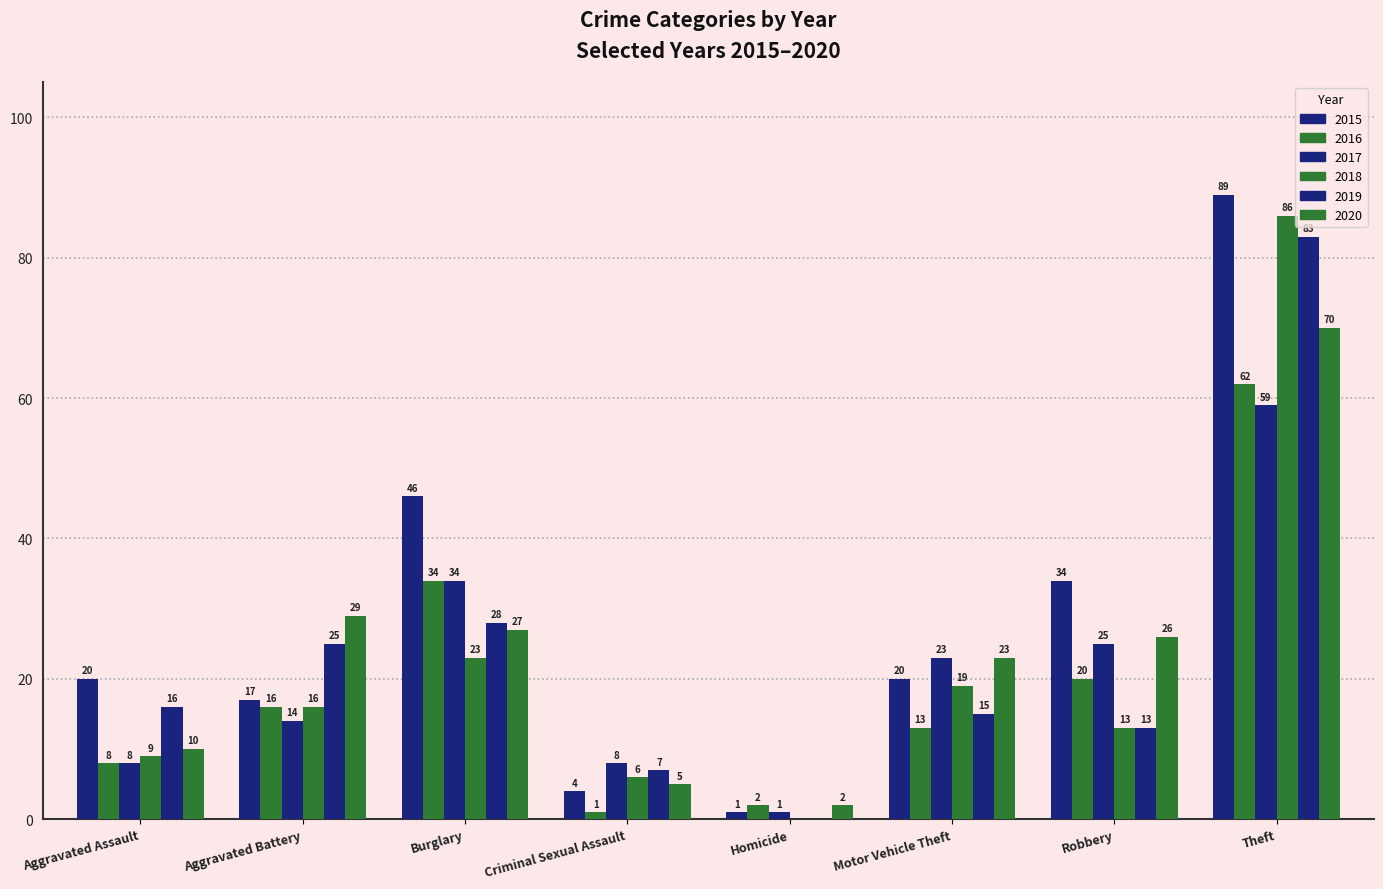

True or false: 2018 has a value of 19 at Motor Vehicle Theft.

True